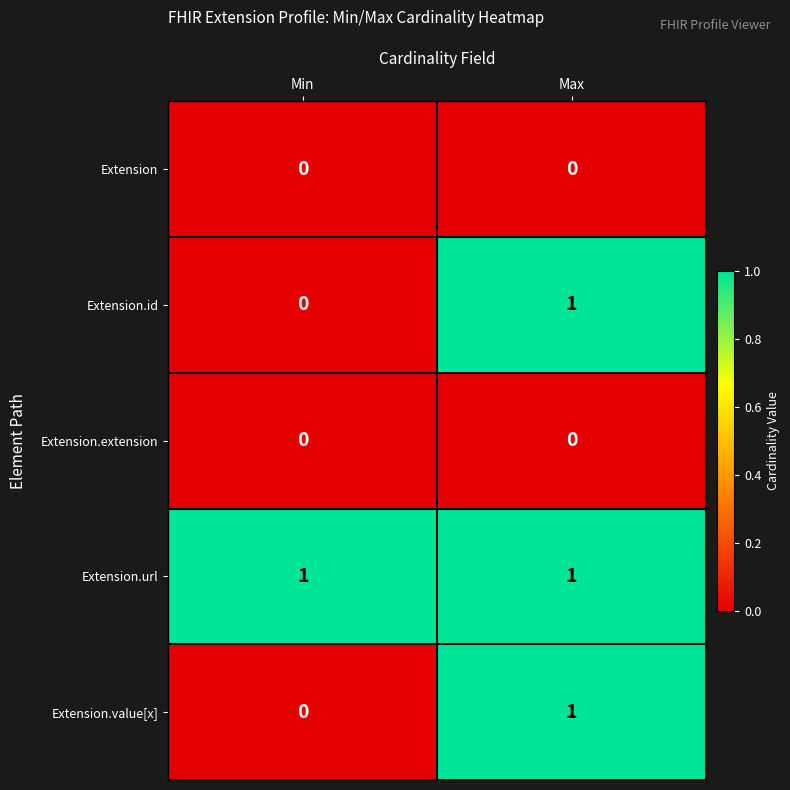

Which category has the lowest value in the Extension.id series?

Min